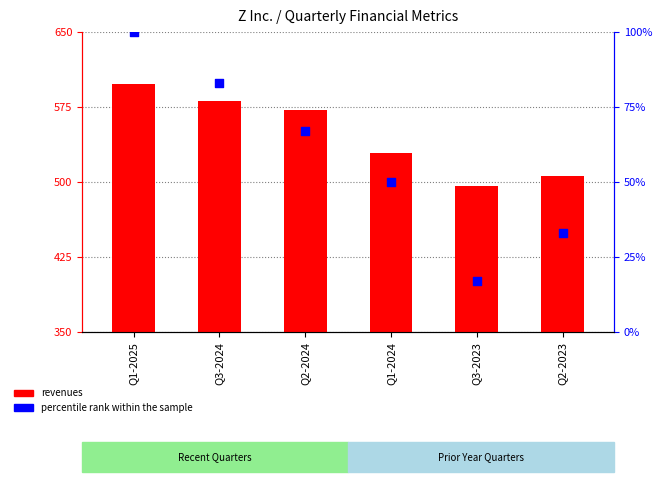

What are all the series names shown in the legend?

revenues, percentile rank within the sample